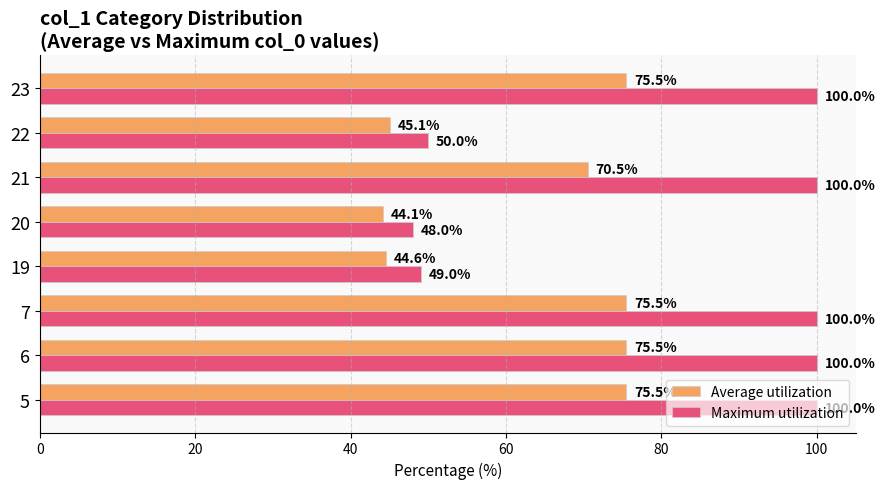

How many series are shown in this chart?

2